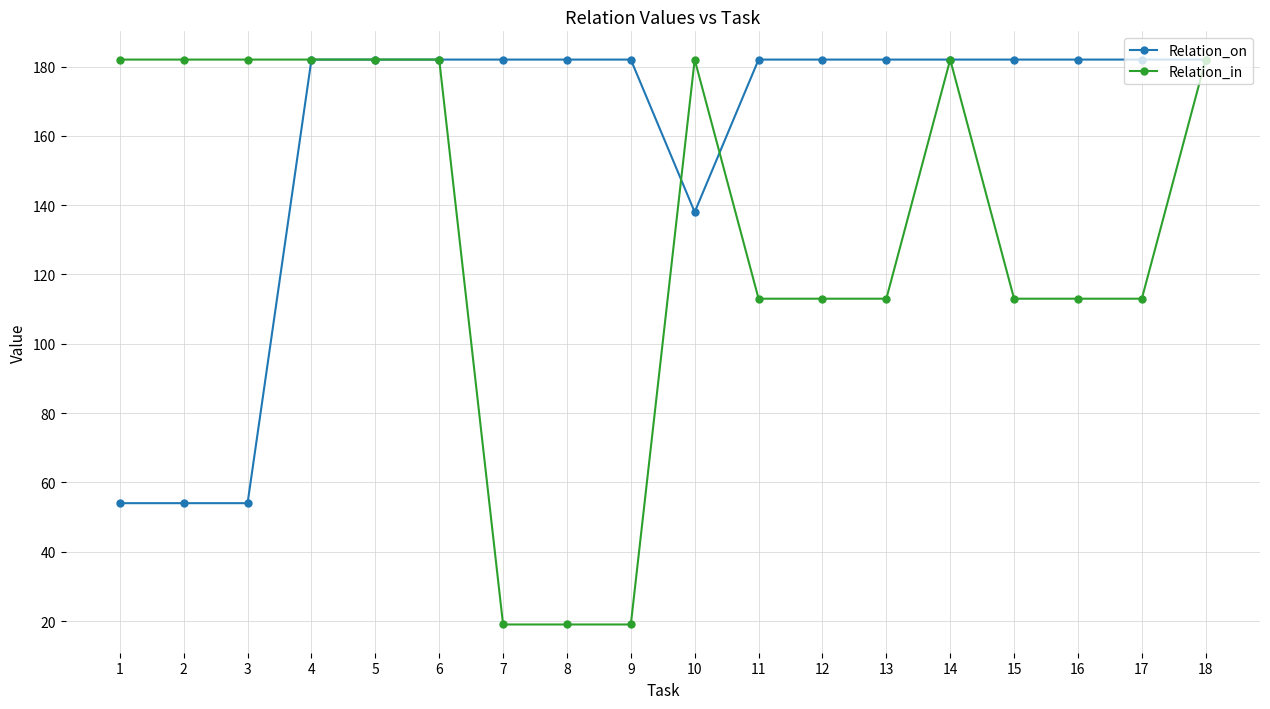

Is this an area chart (filled region under the line)?

No